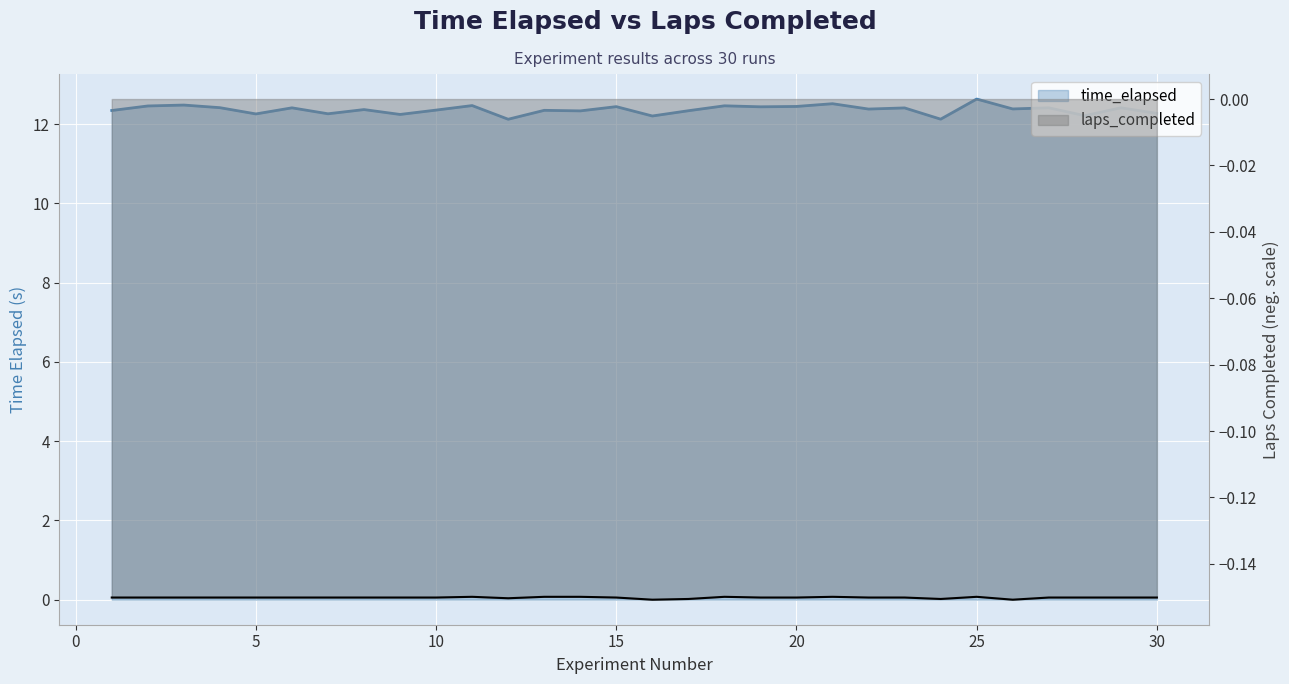

What is the sum of all laps_completed values?

-4.5